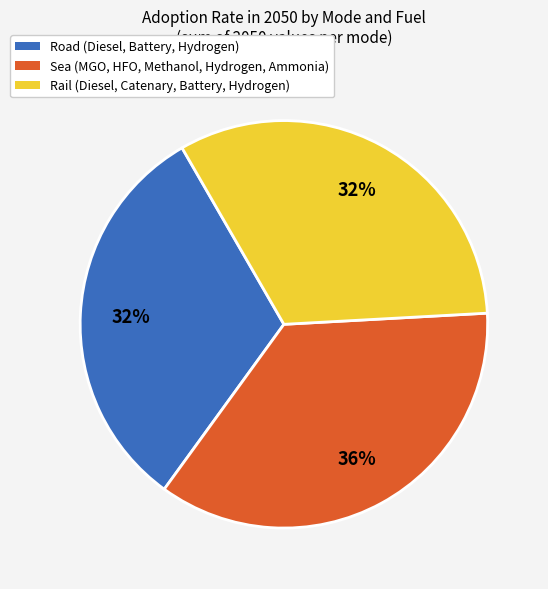

How many segments does this pie chart have?

3